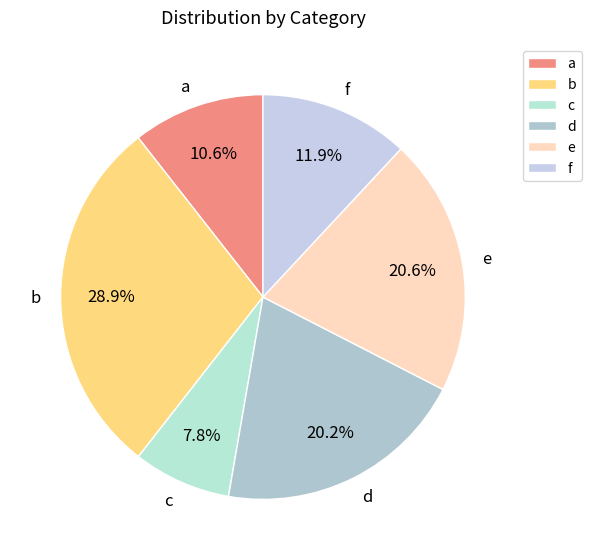

Does d account for over 50% of the chart?

No